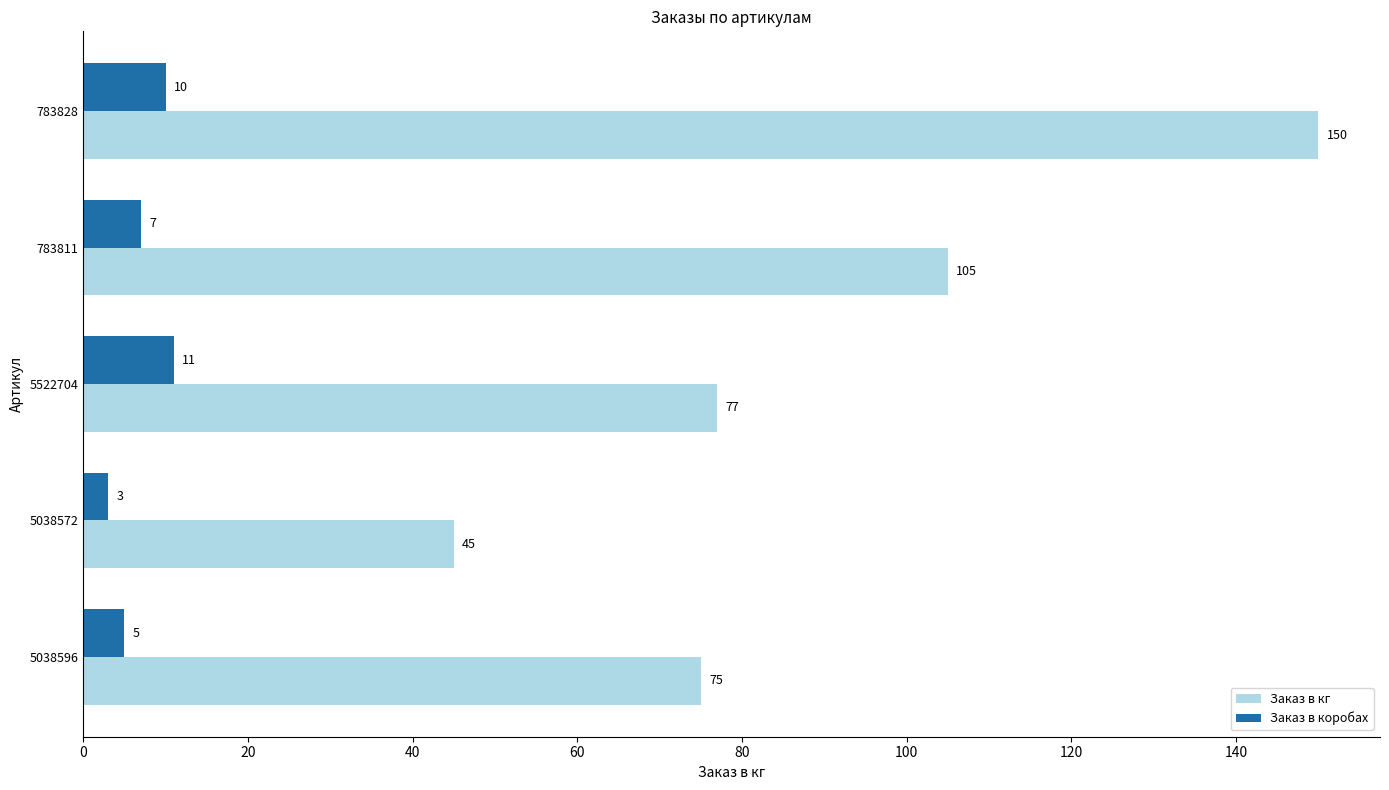

Which series has the largest total across all categories?

Заказ в кг